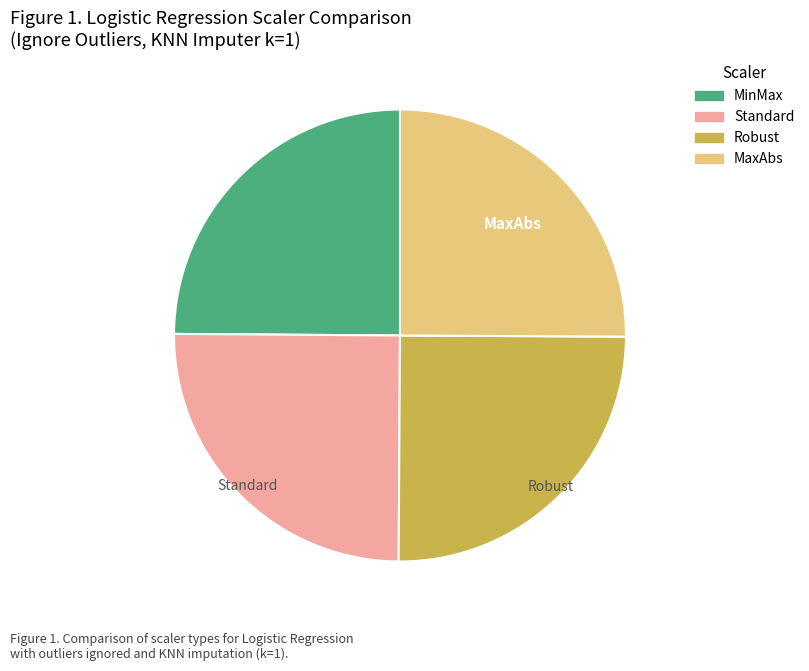

True or false: Standard accounts for 31% of the total.

False